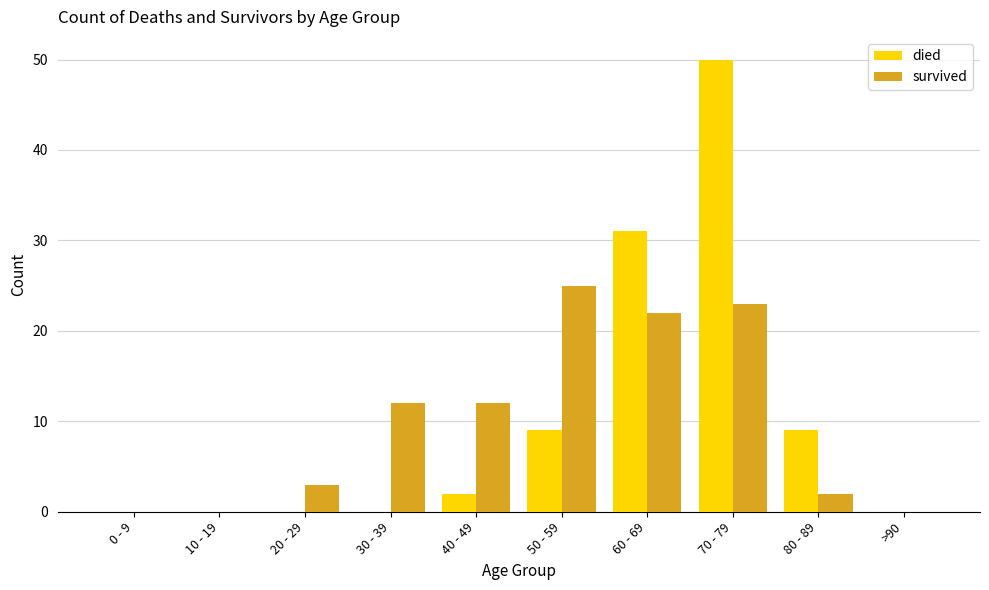

Is the value of died at 0 - 9 greater than the value of survived at 20 - 29?

No